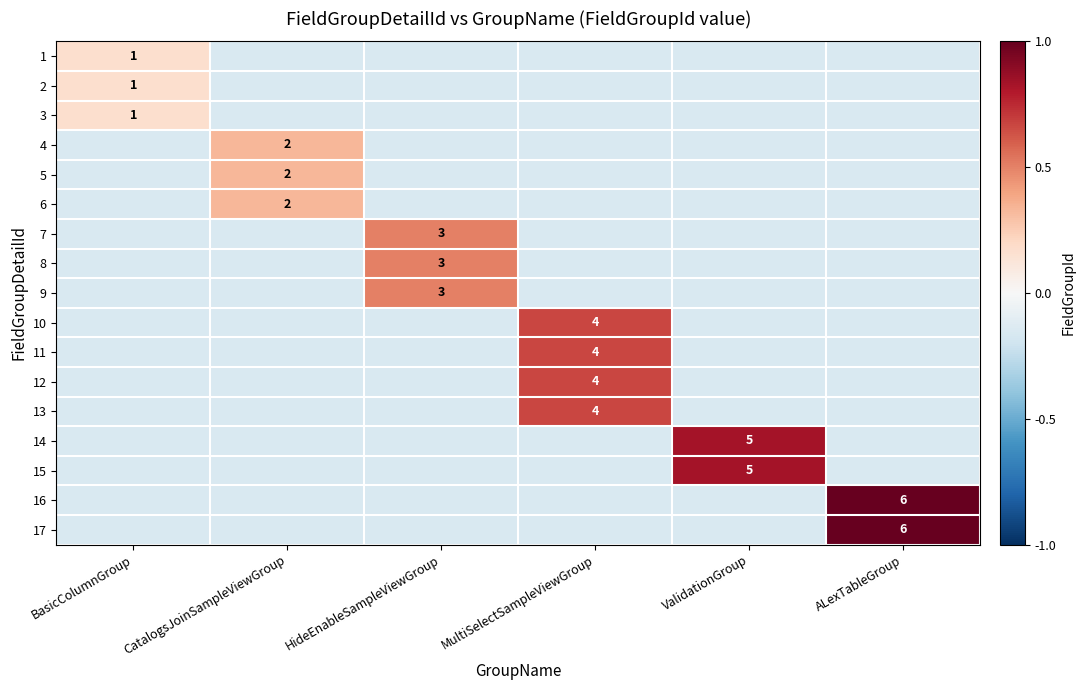

Count the 17 values in the range 0 to 1.

1